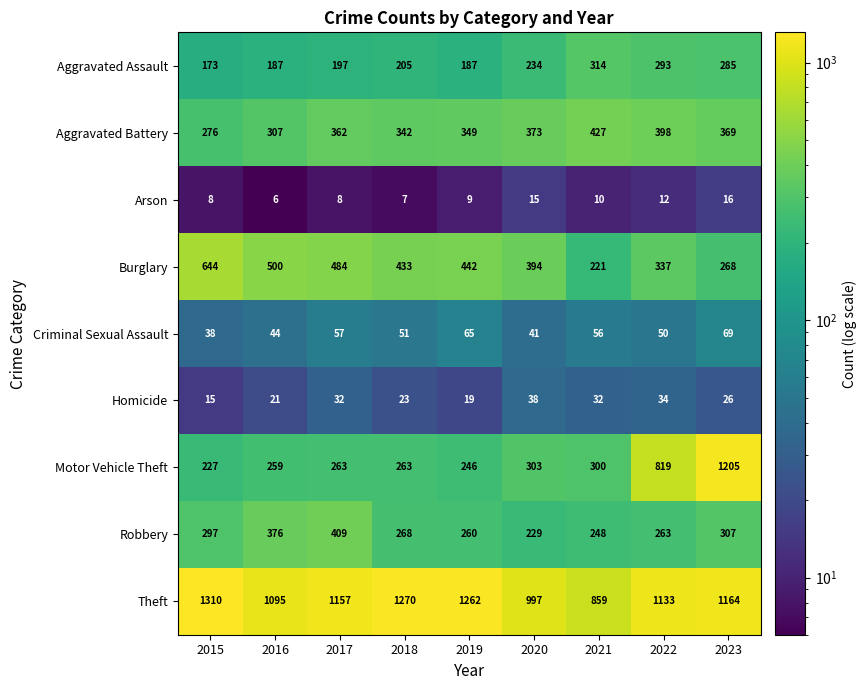

Which category has the highest value across all series?

2015